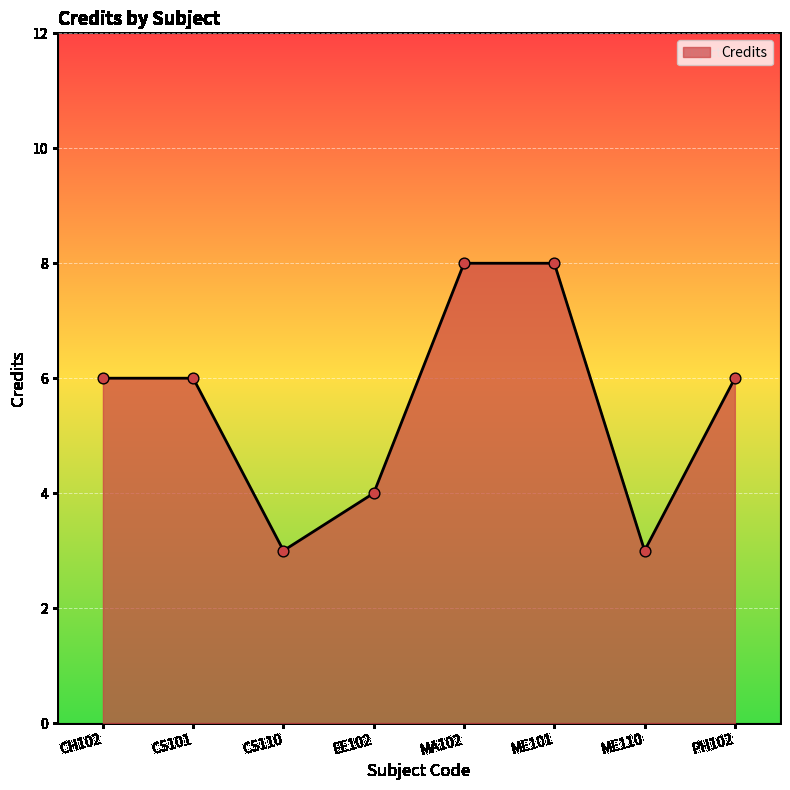

What is the change in value from CS101 to MA102?

+2